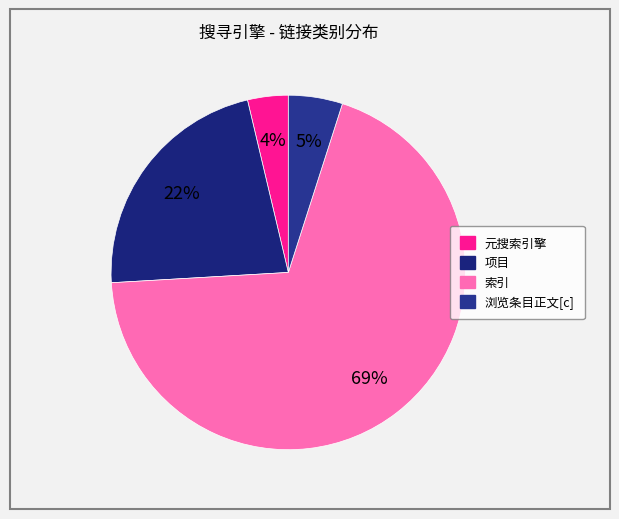

What is the smallest slice in the pie chart?

元搜索引擎